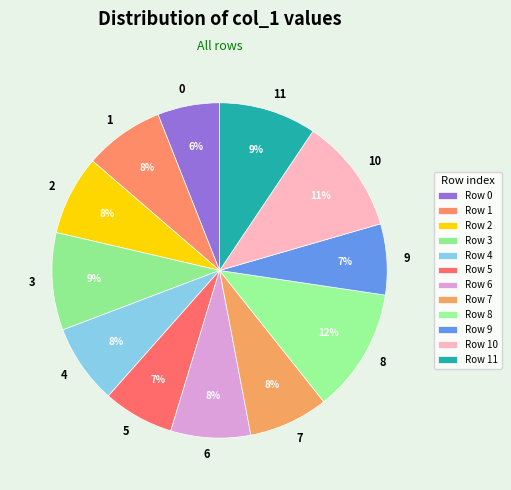

To the nearest percent, what is the average slice percentage?

8%